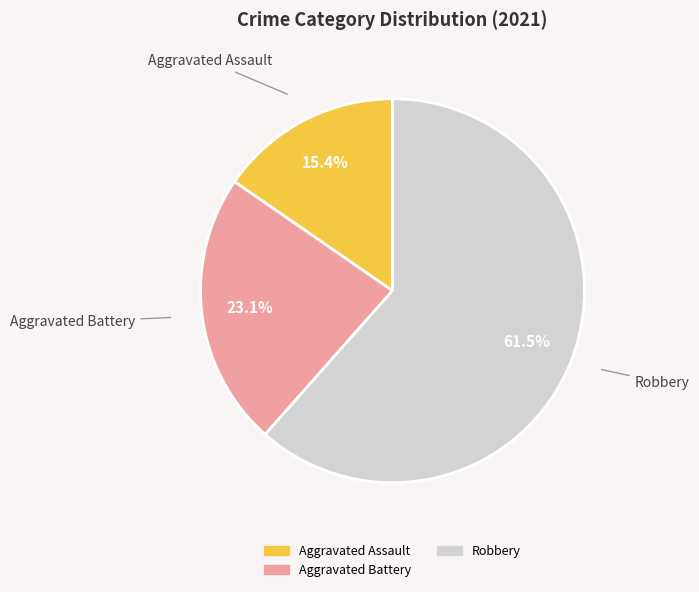

What is the majority slice?

Robbery